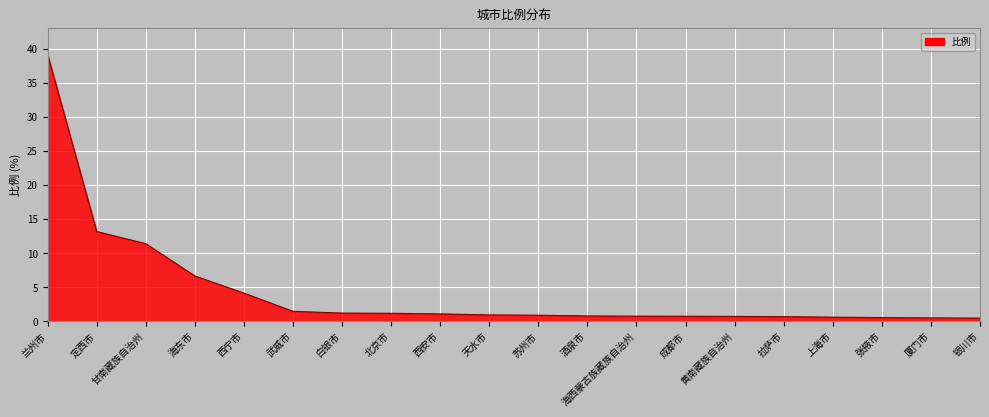

What position from the left is 天水市?

10